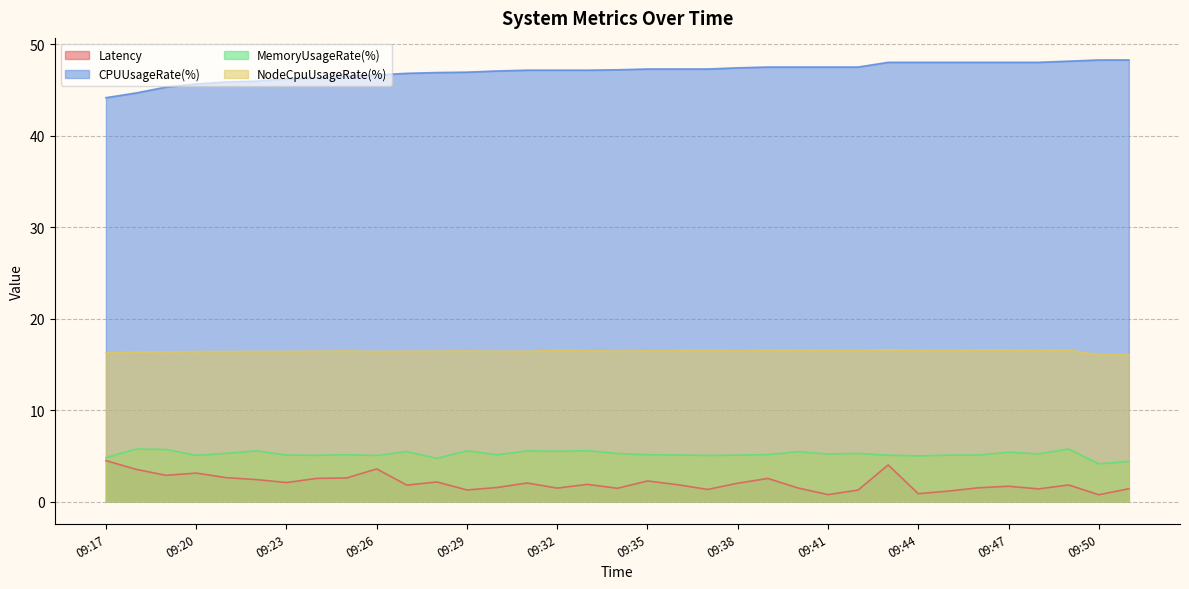

What is the difference between the second highest and second lowest values in the Latency series?

3.2